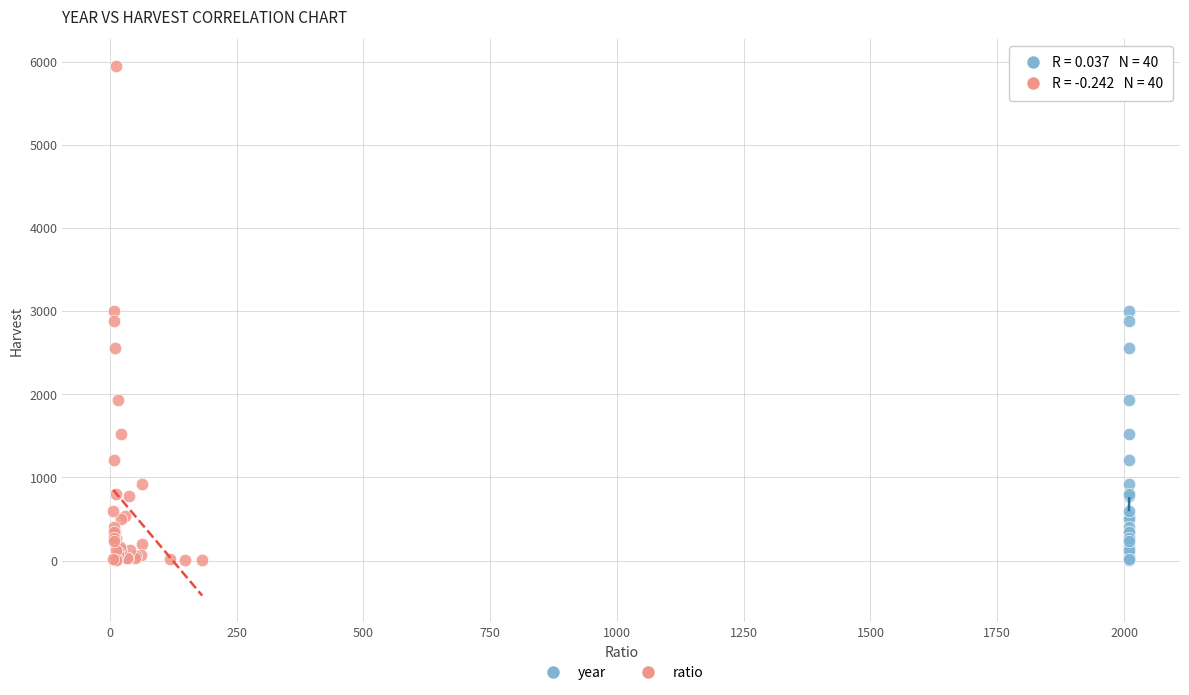

What are all the series names shown in the legend?

year, ratio